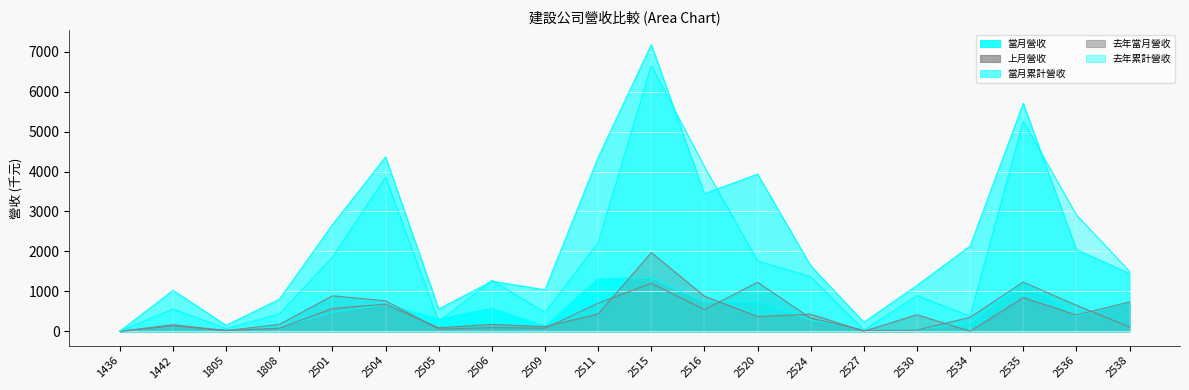

How many interior local valleys does the 當月營收 series have?

6